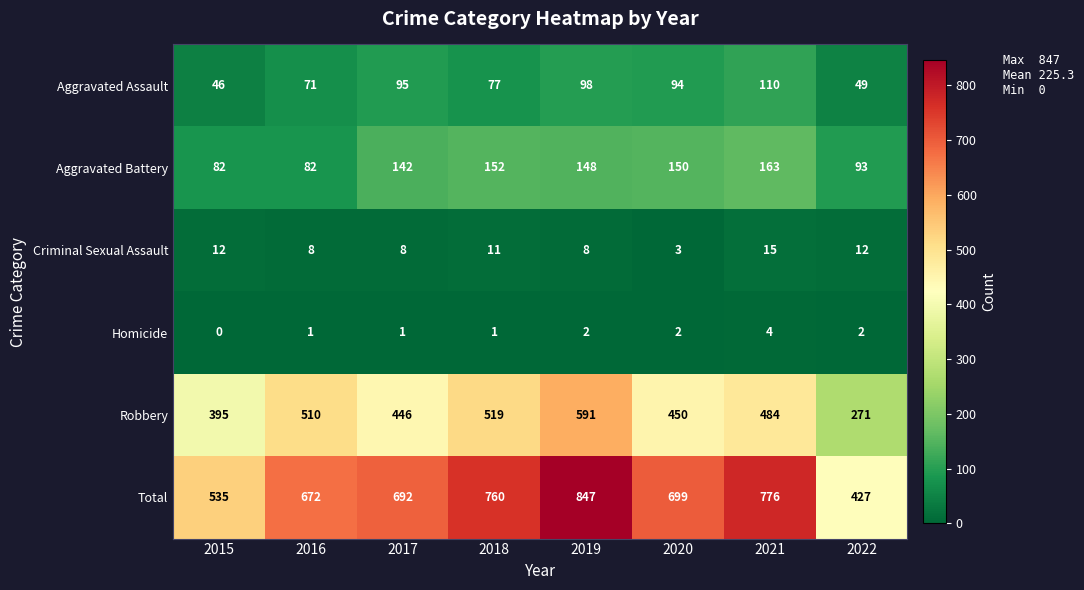

Is it true that Aggravated Assault equals 51 at 2017?

False